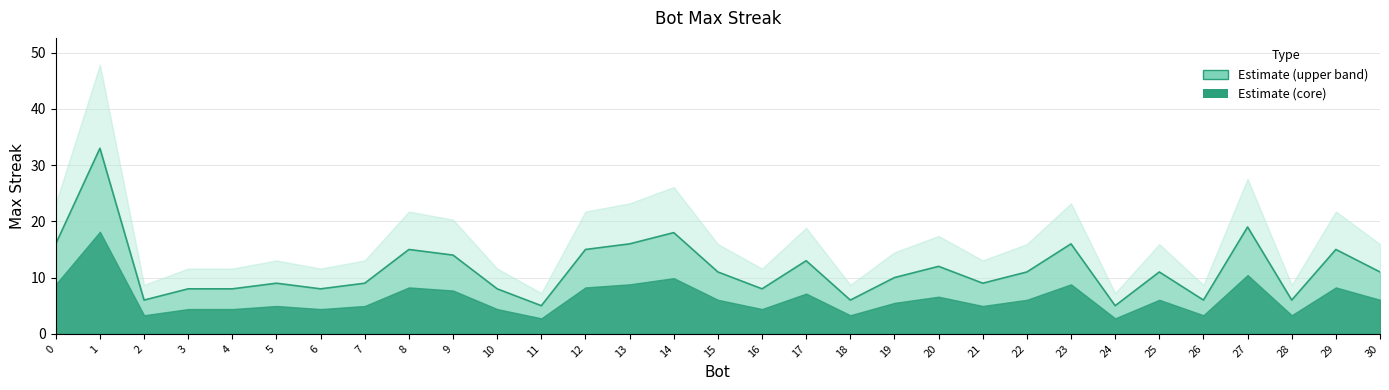

Reading left to right, what are all the values shown in this chart?

0=16	1=33	2=6	3=8	4=8	5=9	6=8	7=9	8=15	9=14	10=8	11=5	12=15	13=16	14=18	15=11	16=8	17=13	18=6	19=10	20=12	21=9	22=11	23=16	24=5	25=11	26=6	27=19	28=6	29=15	30=11